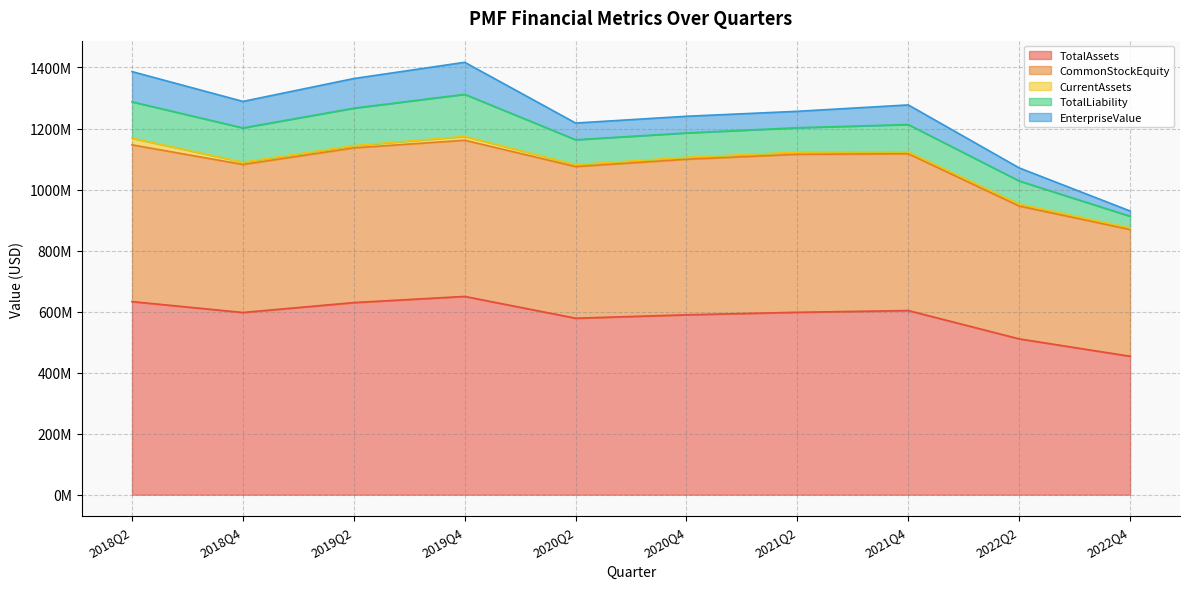

True or false: TotalAssets and EnterpriseValue intersect in this chart.

False